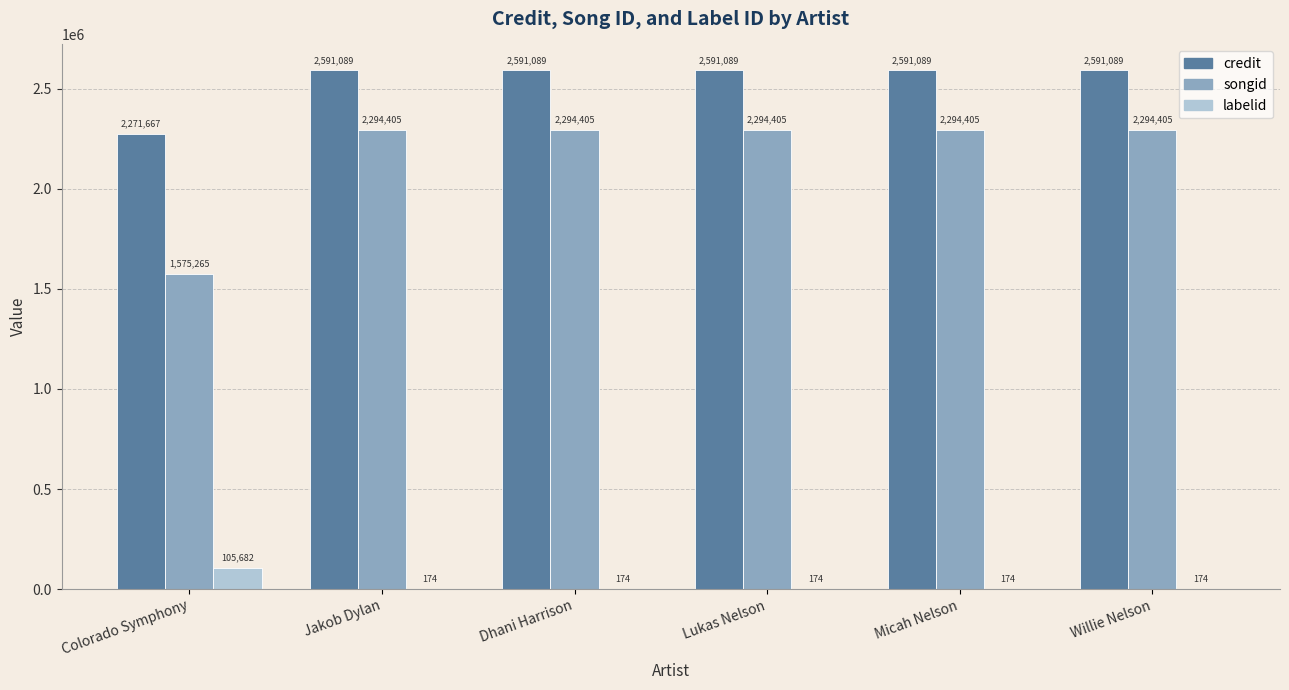

The value of credit at Micah Nelson is 1482785. True or false?

False